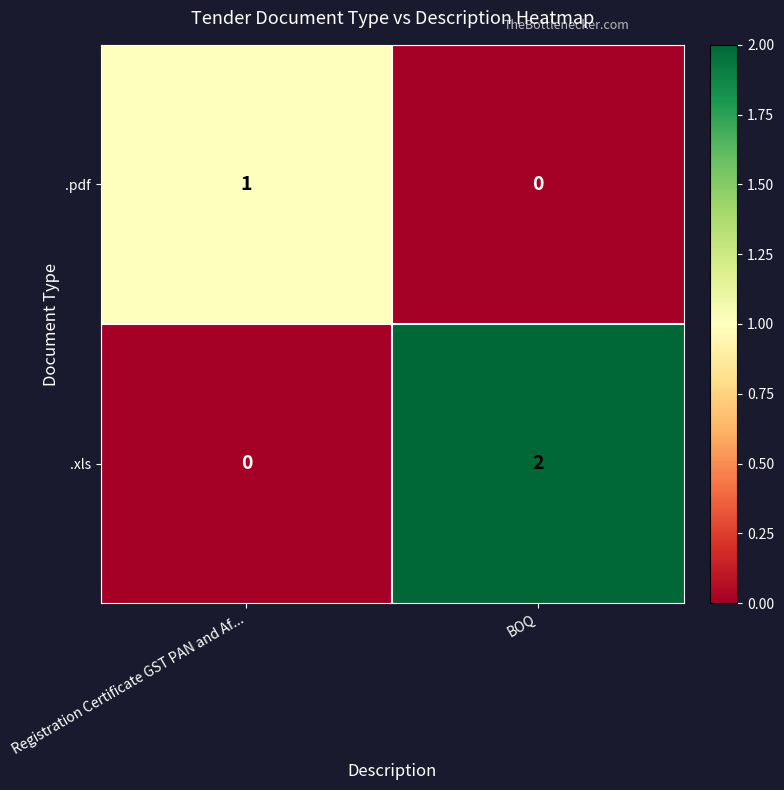

The .xls series shows 0 at Registration Certificate GST PAN and Af.... True or false?

True